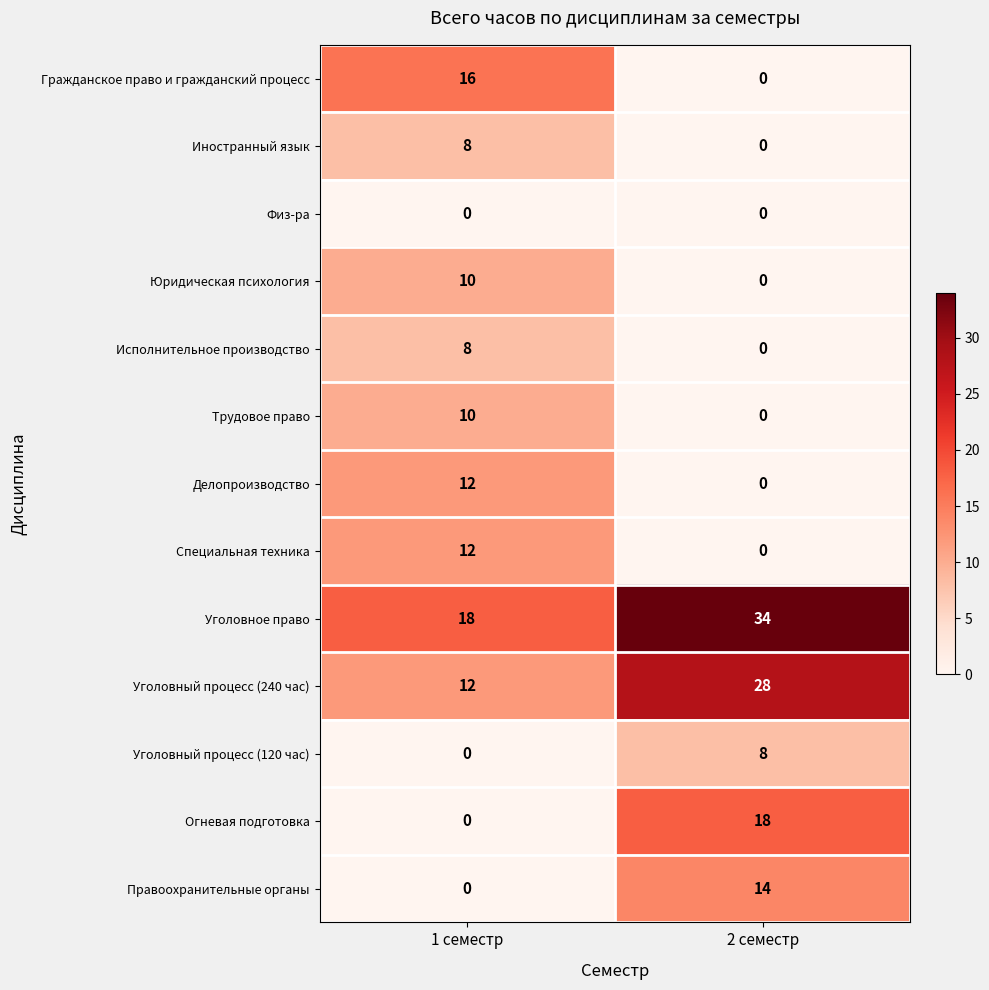

True or false: Трудовое право has a value of 2 at 1 семестр.

False